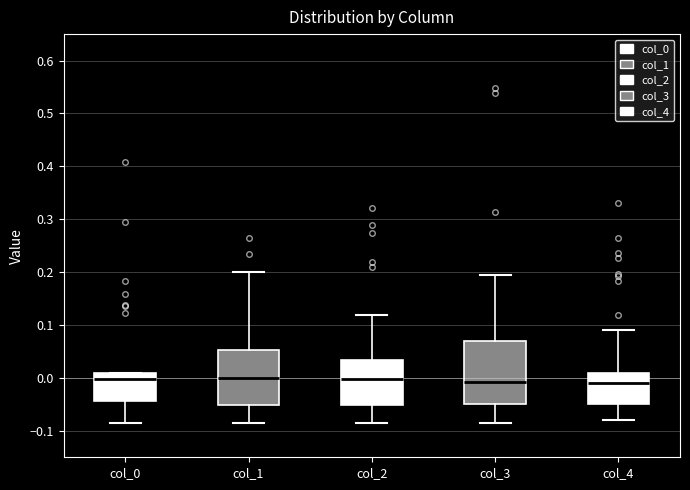

Which box is the tallest, from its lower edge to its upper edge?

col_3